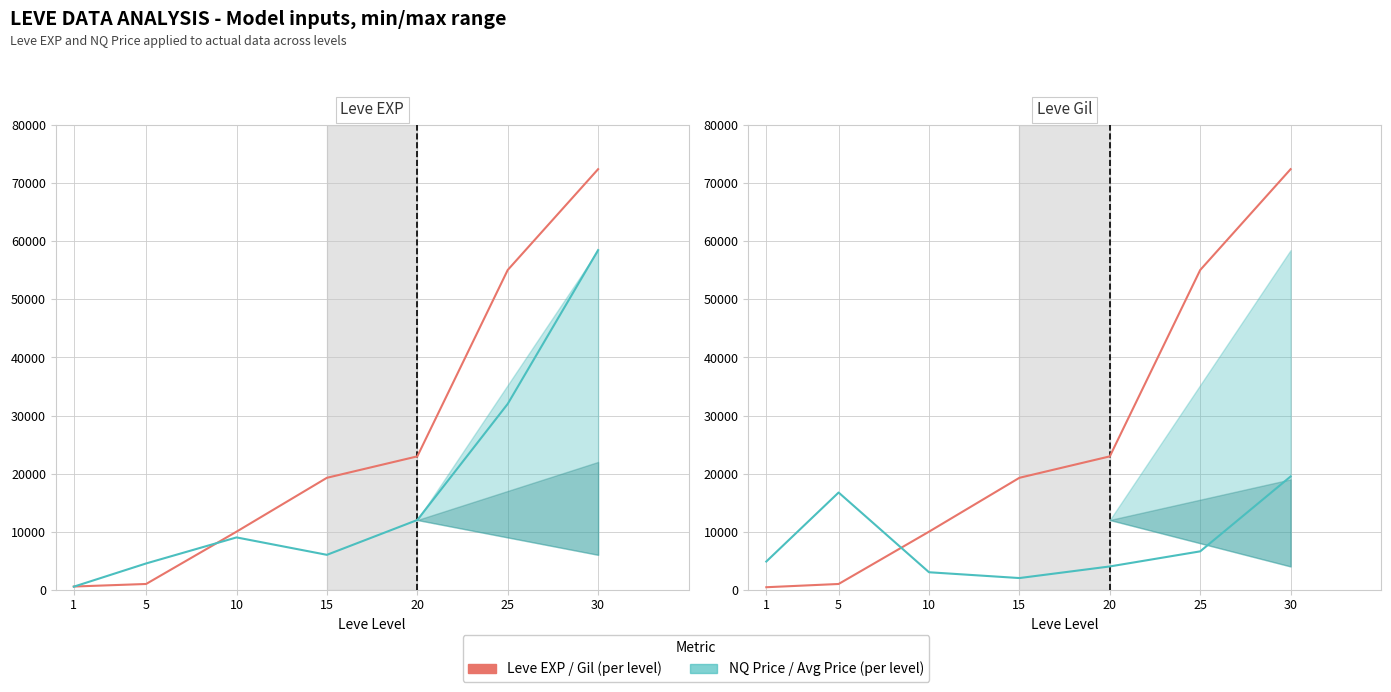

Read the Leve EXP value at 20, to the nearest 10.

22960